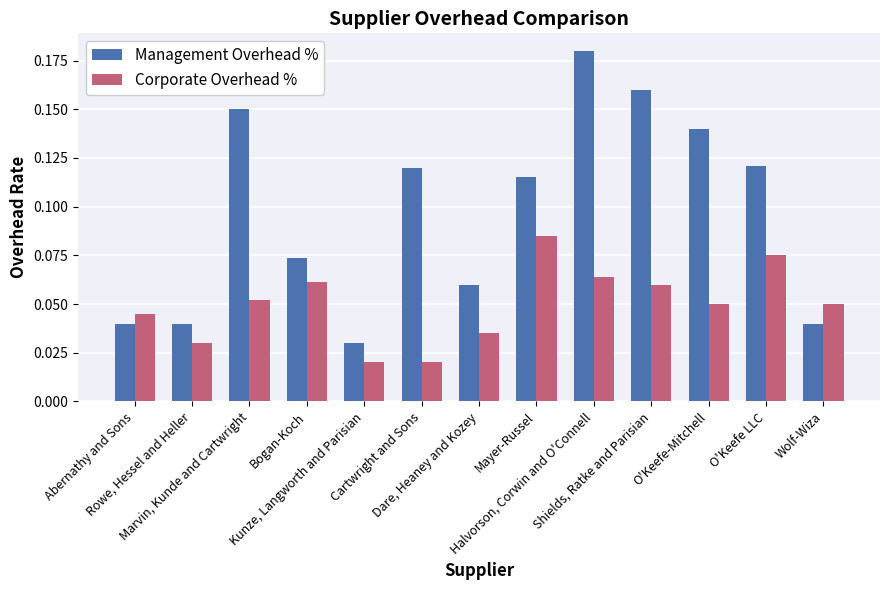

Are the bars grouped side by side (vs. stacked)?

Yes